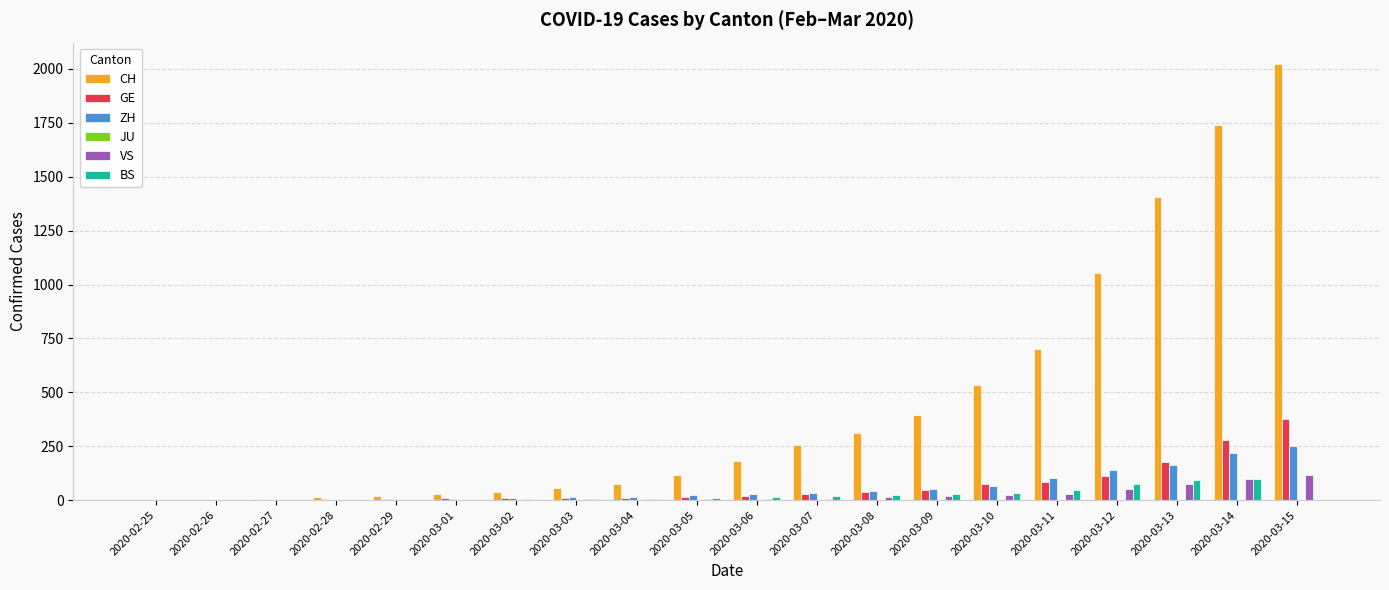

What is the sum of all CH values?

8947